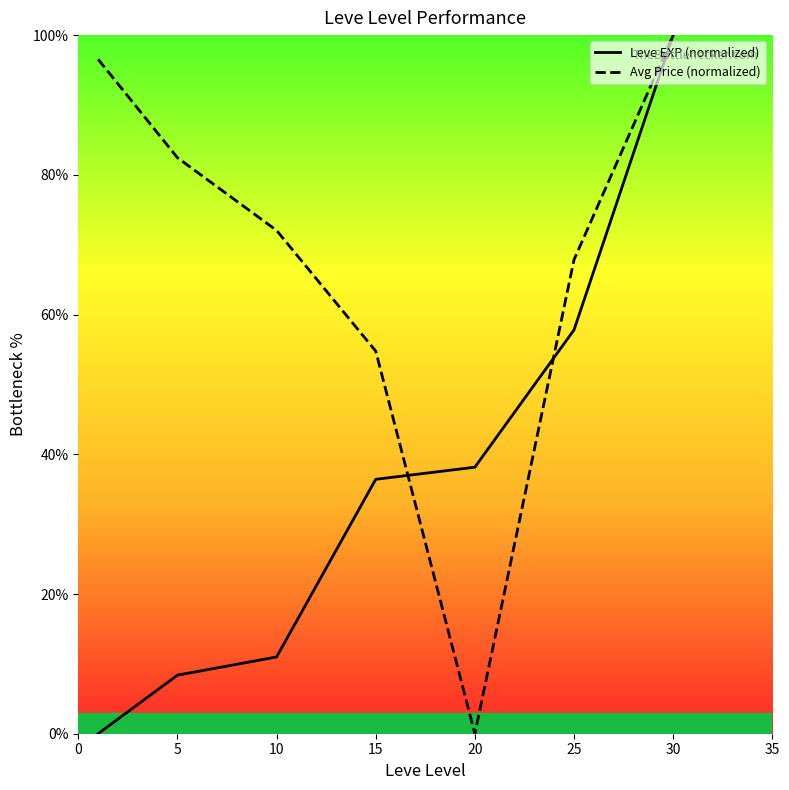

What is the value of the Leve EXP (normalized) point at the 7th from the left?

100.0